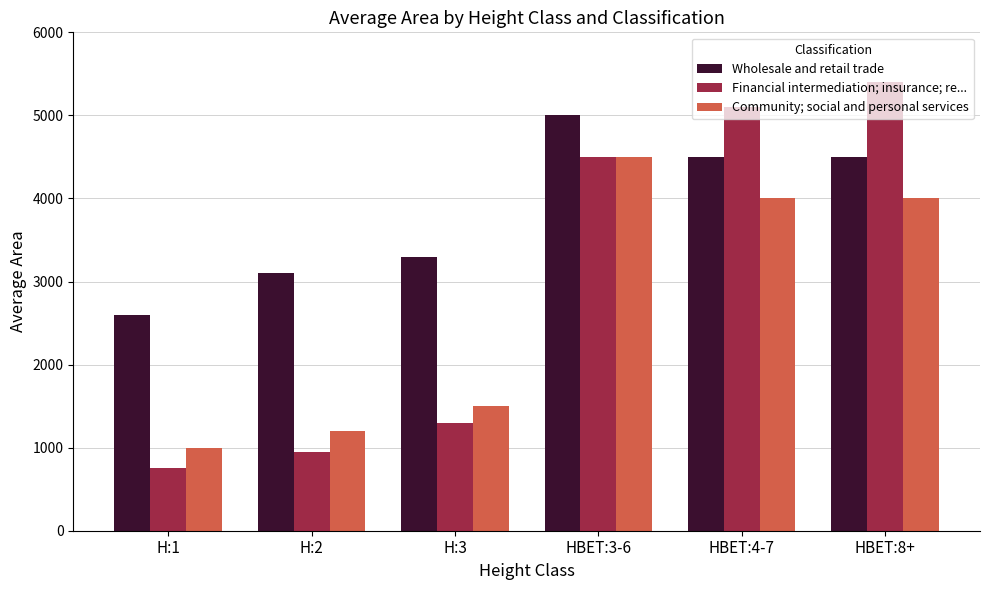

What is the smallest value displayed?

750